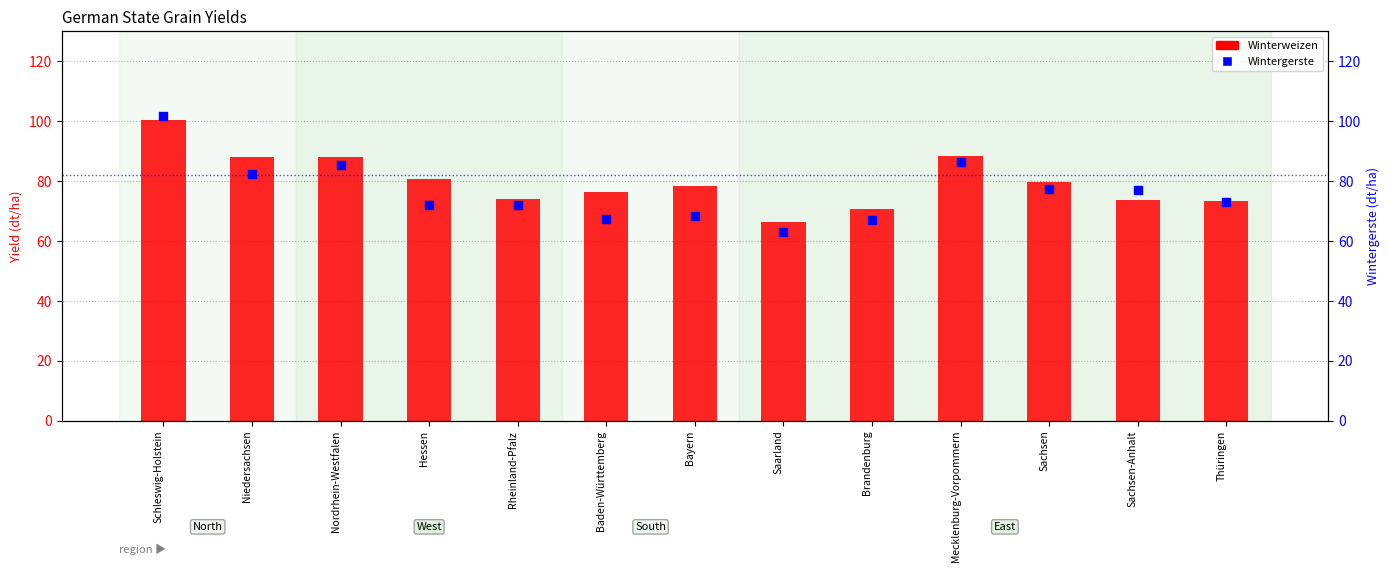

What are all the series names shown in the legend?

Winterweizen, Wintergerste